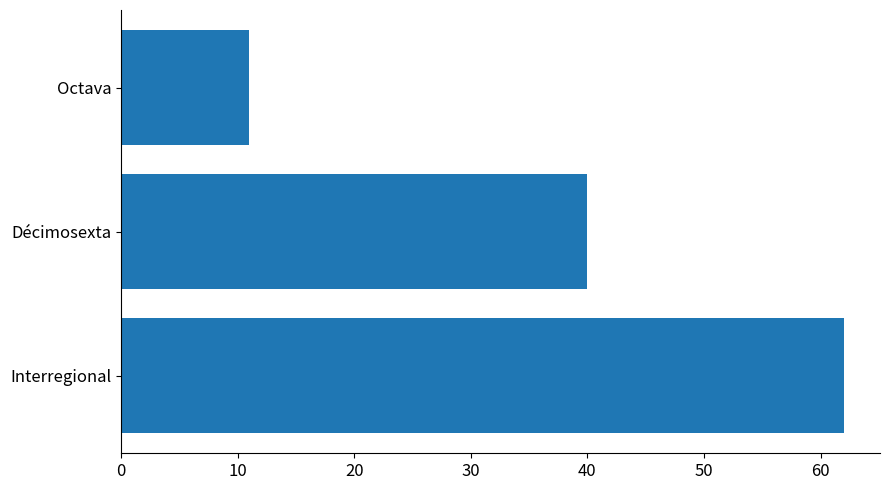

True or false: the data shows 20 at Décimosexta.

False